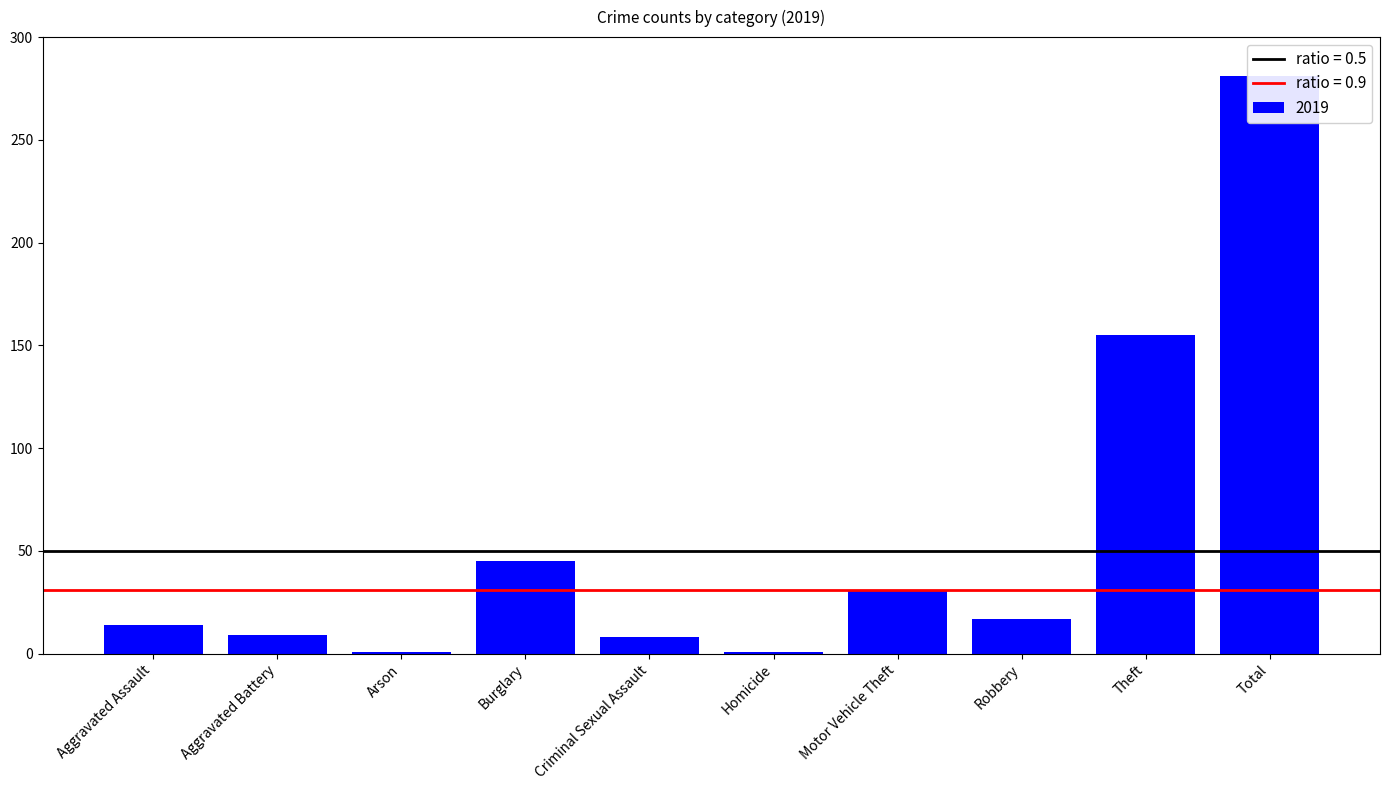

The chart shows a value of 281 at Total. True or false?

True